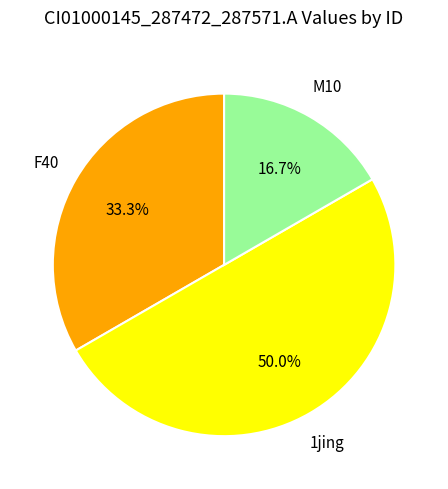

Count the number of slices in the pie.

3